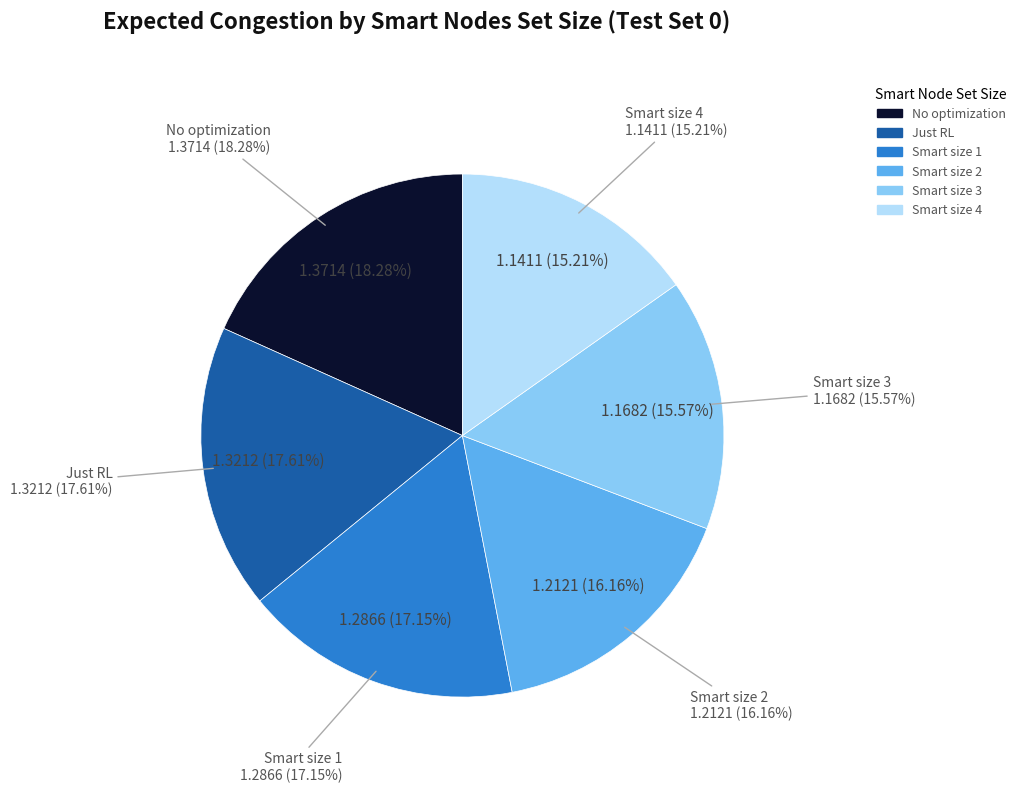

Rank the categories by value from highest to lowest.

No optimization, Just RL, Smart size 1, Smart size 2, Smart size 3, Smart size 4